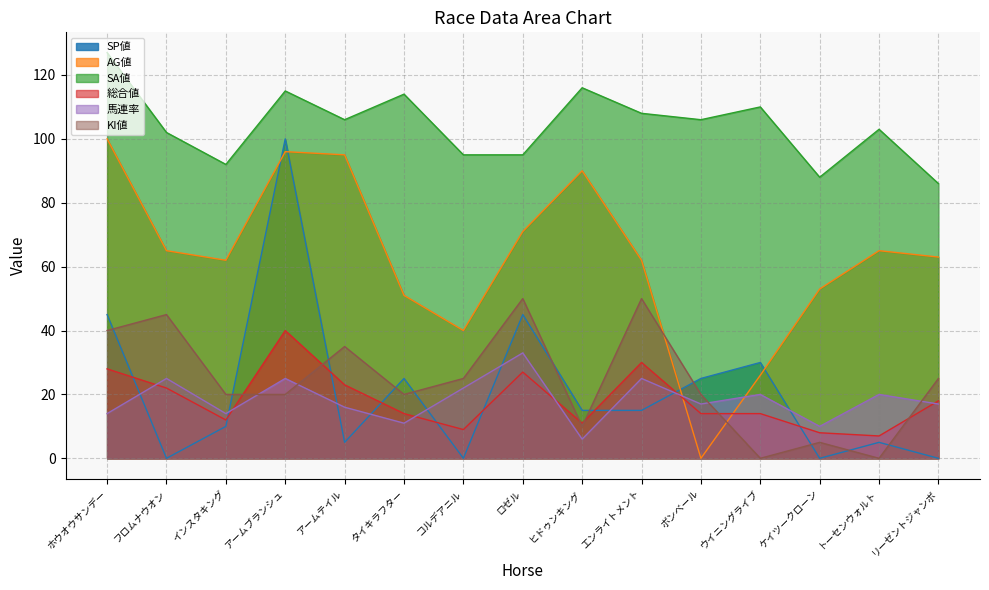

At which label is 総合値 closest to 23?

アームテイル